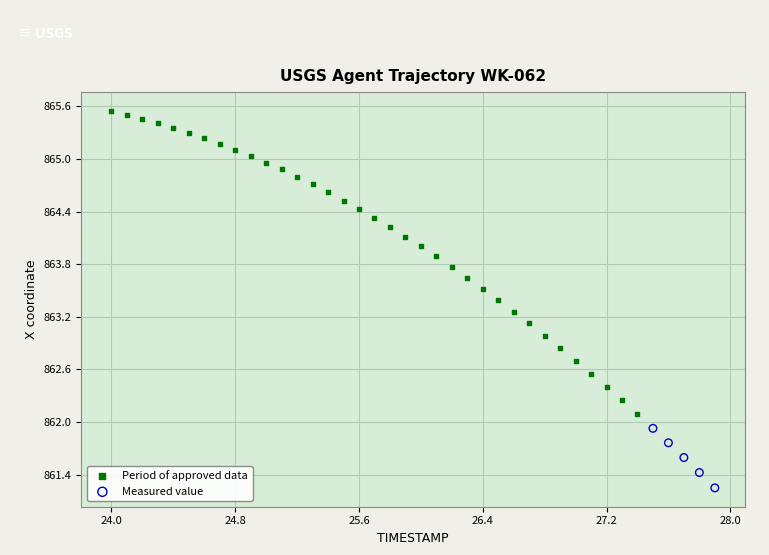

Which series has the largest Y range (max minus min)?

Period of approved data